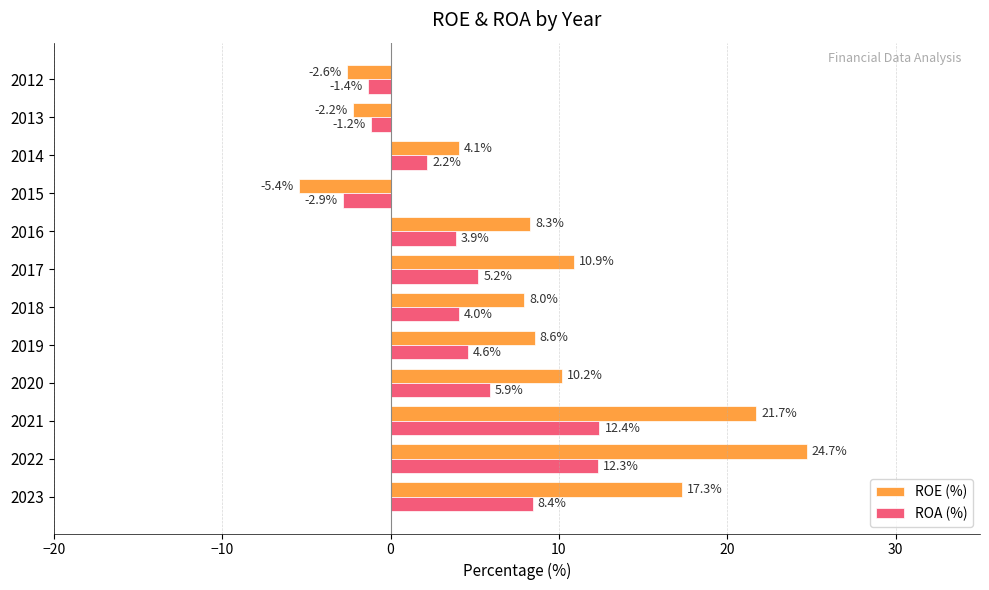

Which series changed the most between 2022 and 2015?

ROE (%)